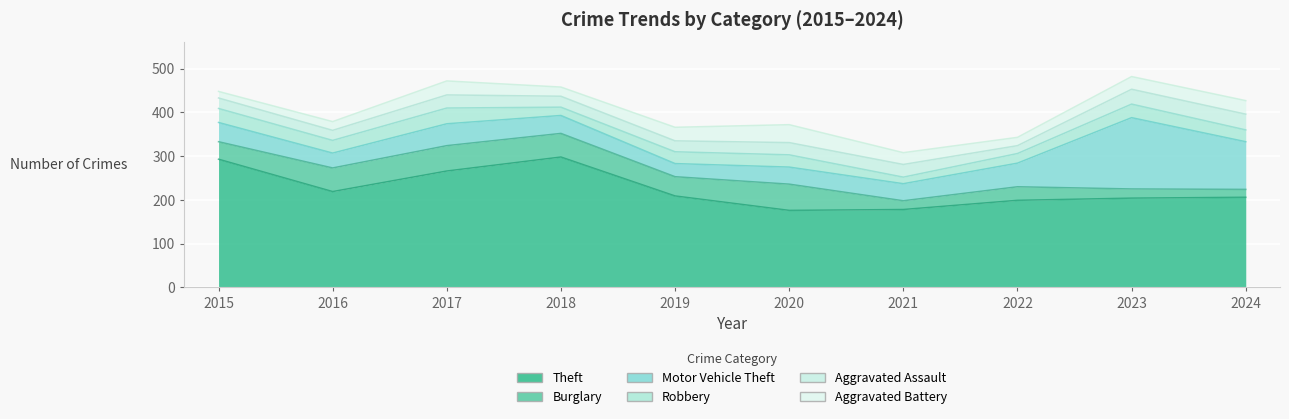

At which category does the chart reach its peak across all series?

2018